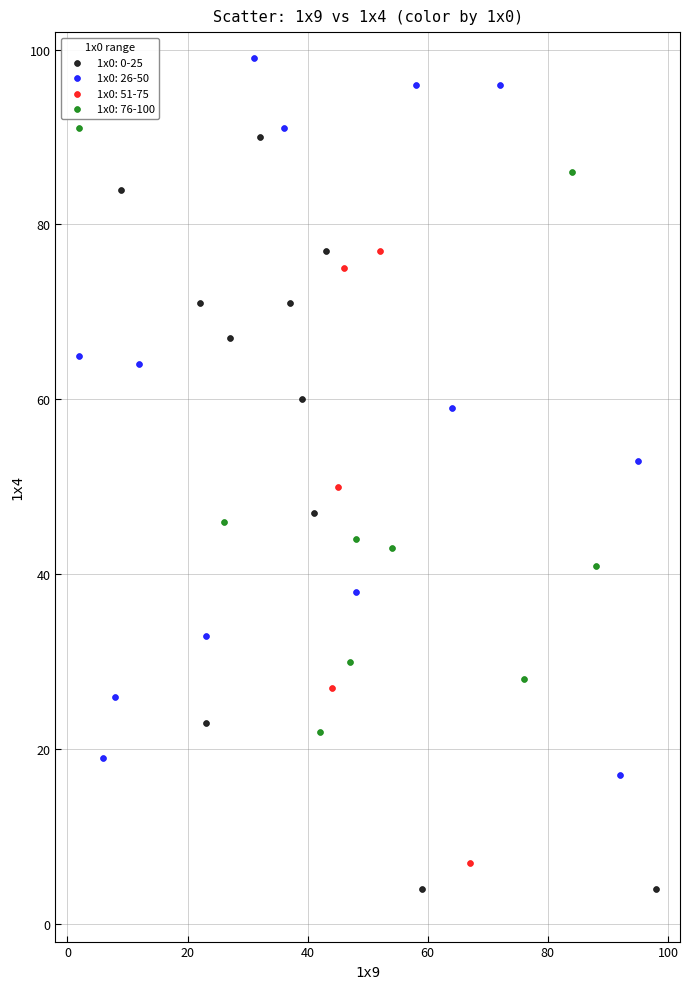

What are all the series names shown in the legend?

1x0: 0-25, 1x0: 26-50, 1x0: 51-75, 1x0: 76-100